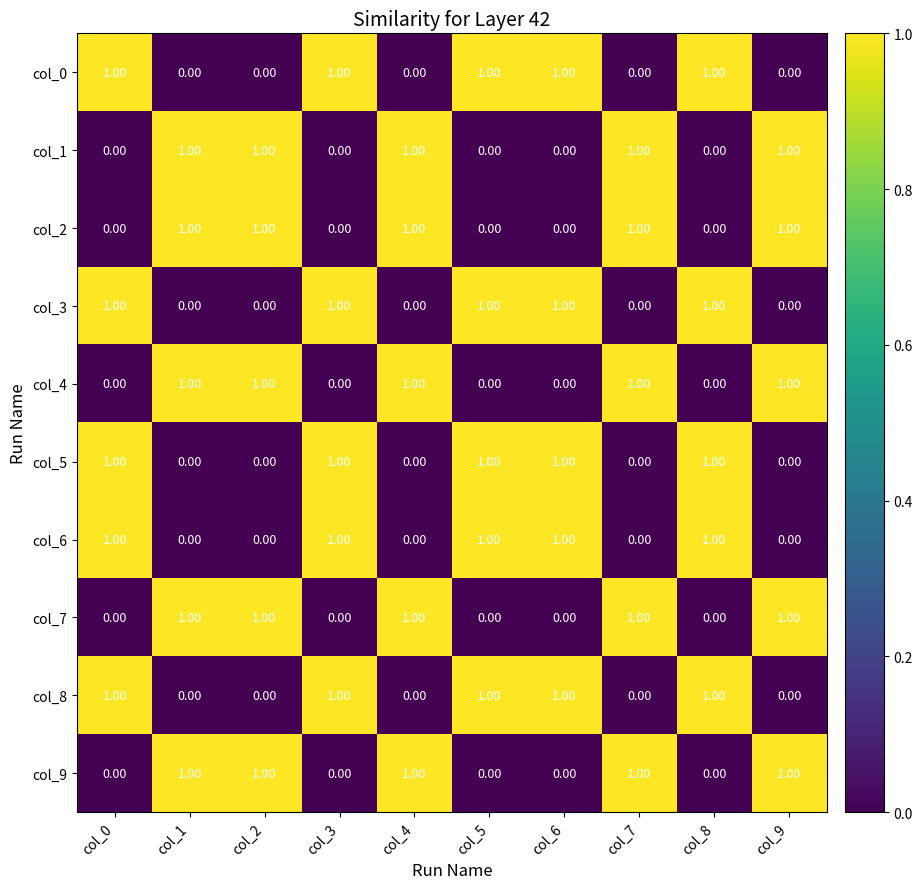

At how many categories does at least one series exceed 0?

10